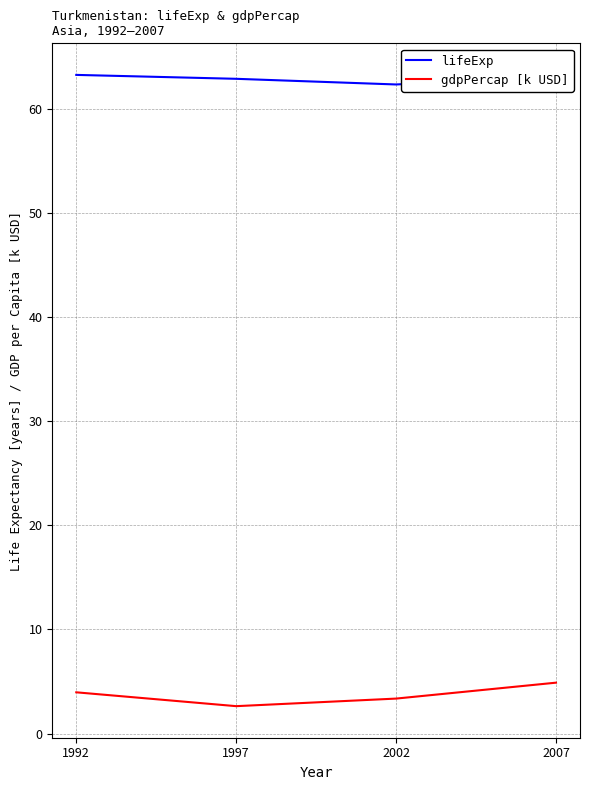

Count the number of categories in the chart.

4